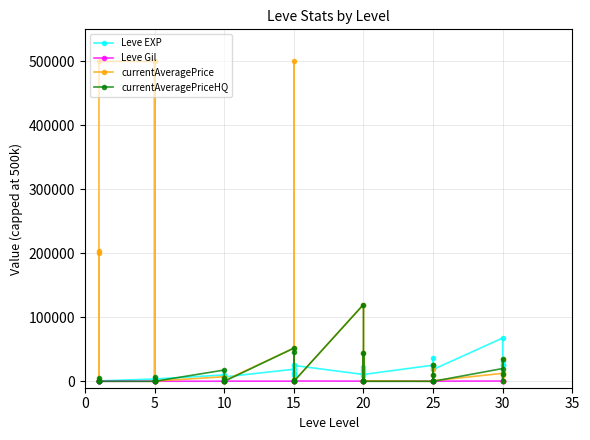

What is the value of the Leve EXP point at the 10th from the left?

3600